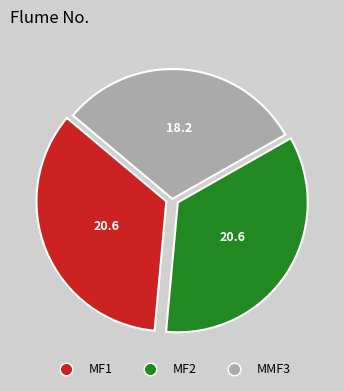

Between MF1 and MMF3, which is larger?

MF1